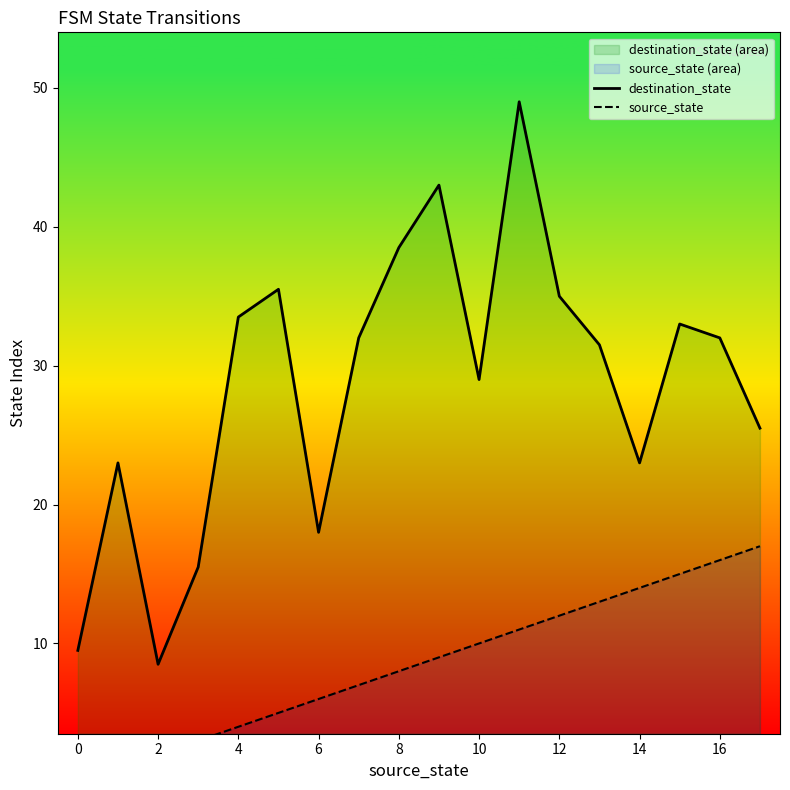

Is the value of destination_state at 16 greater than the value of source_state at 11?

Yes